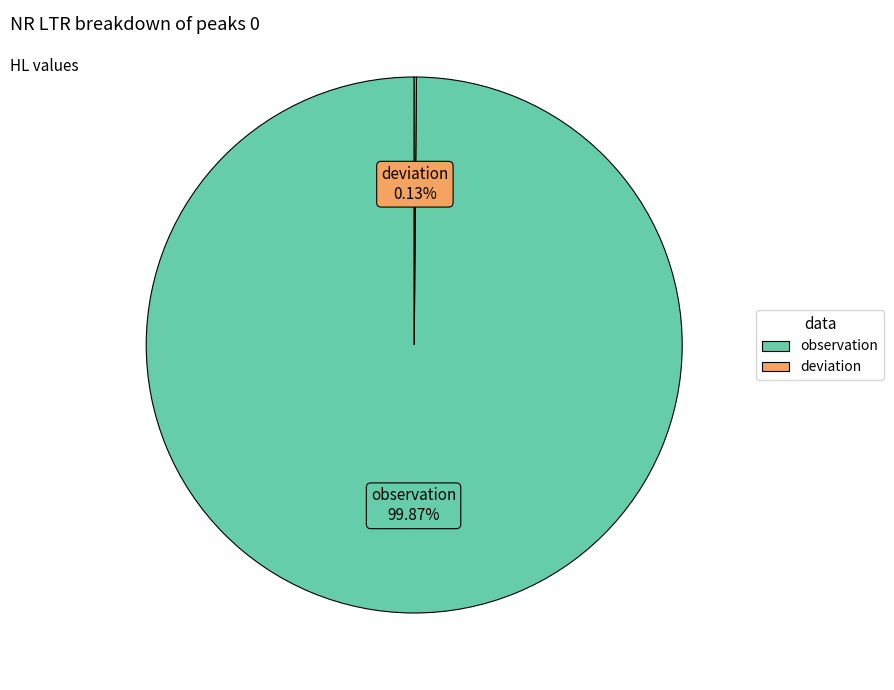

How much of the chart is everything except observation?

0.1%